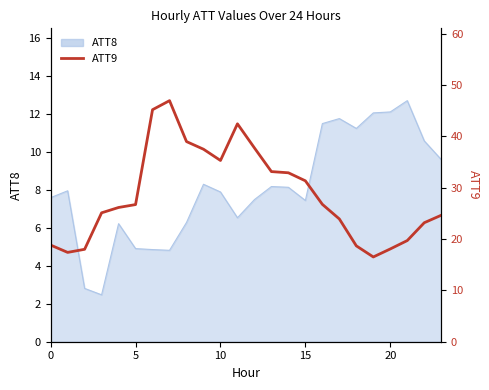

The chart shows a value of 6.4 at 5. True or false?

False